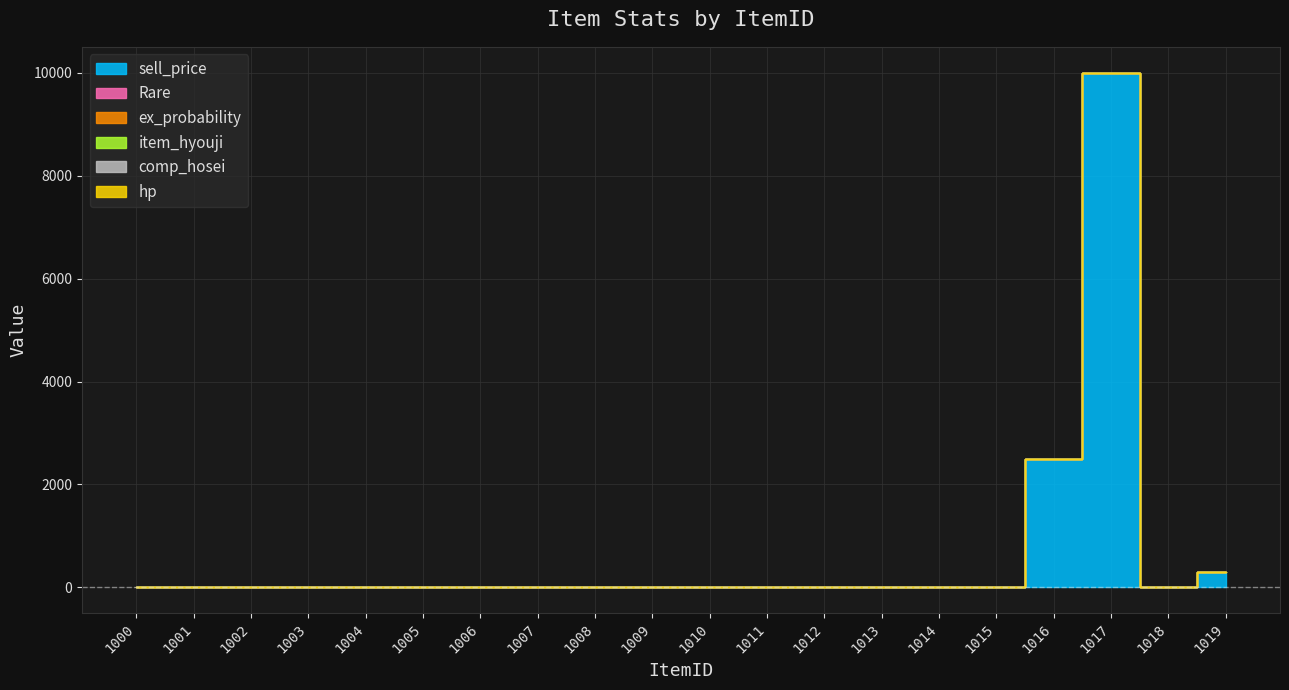

How many data points in ex_probability are less than 1?

2